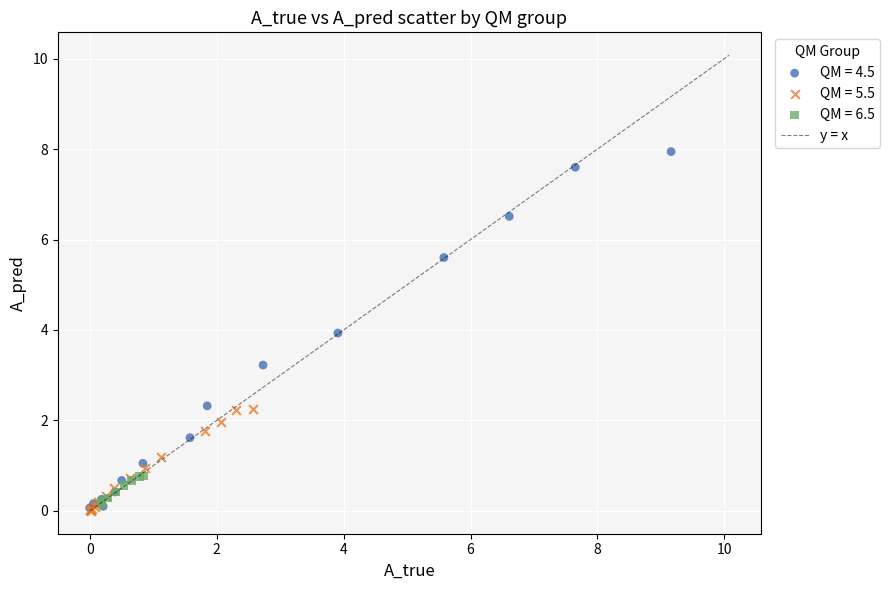

Which series reaches the maximum Y coordinate?

QM = 4.5